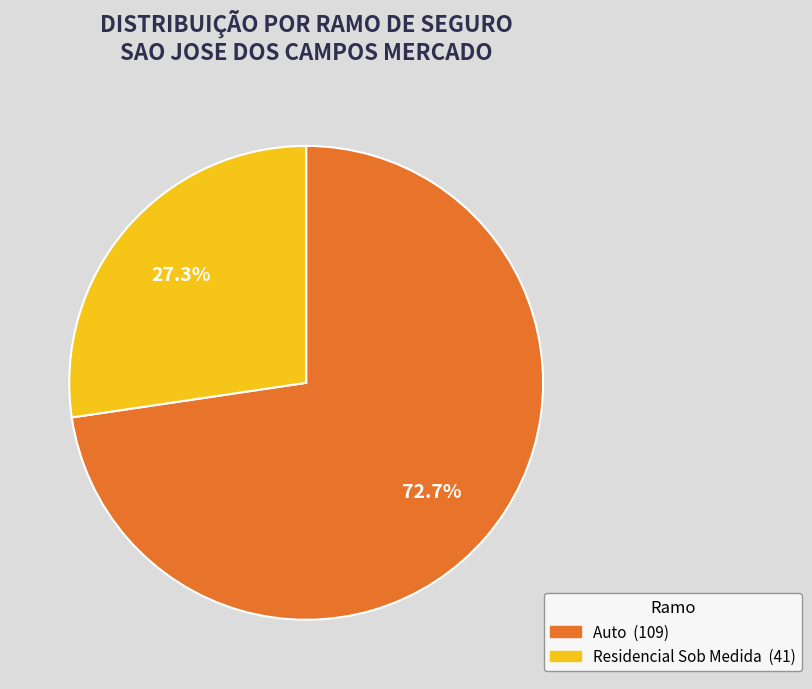

What is the ratio of the value at Residencial Sob Medida to the value at Auto?

0.4